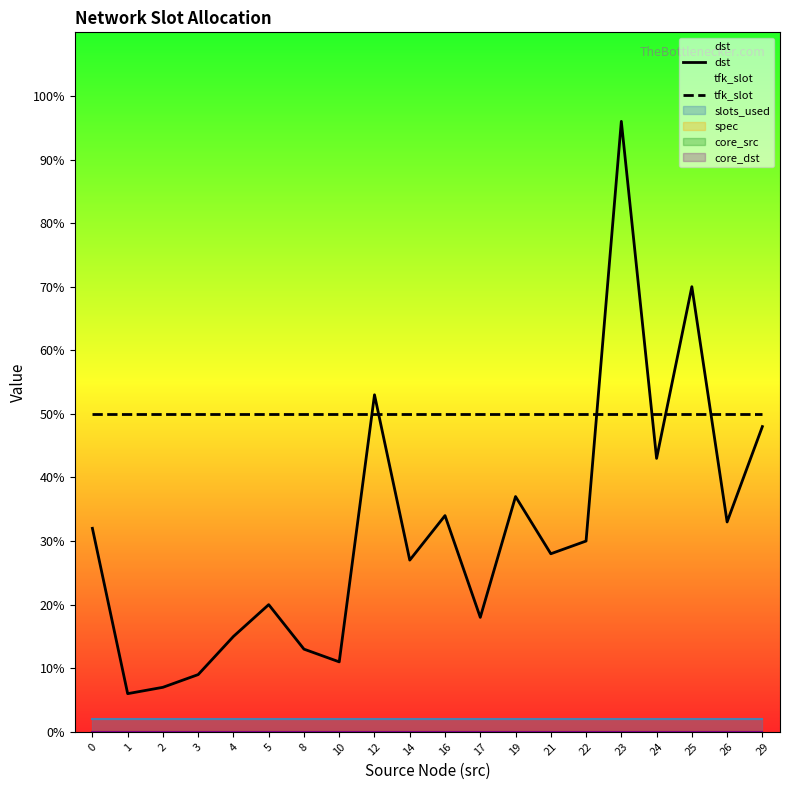

Count the number of data series in this chart.

2